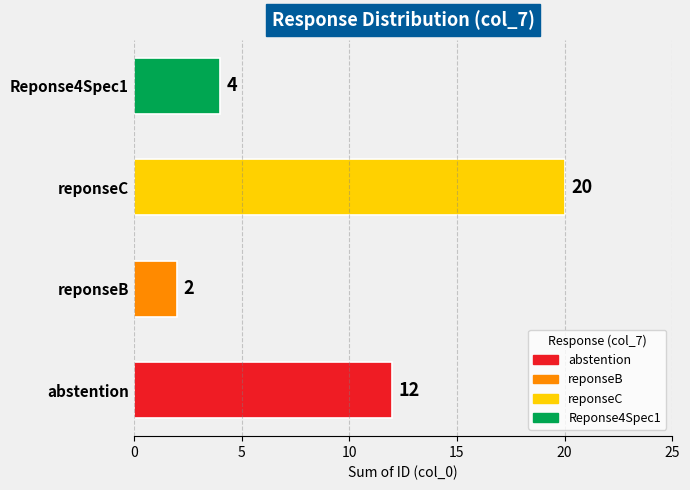

How many values are between 4 and 20?

3